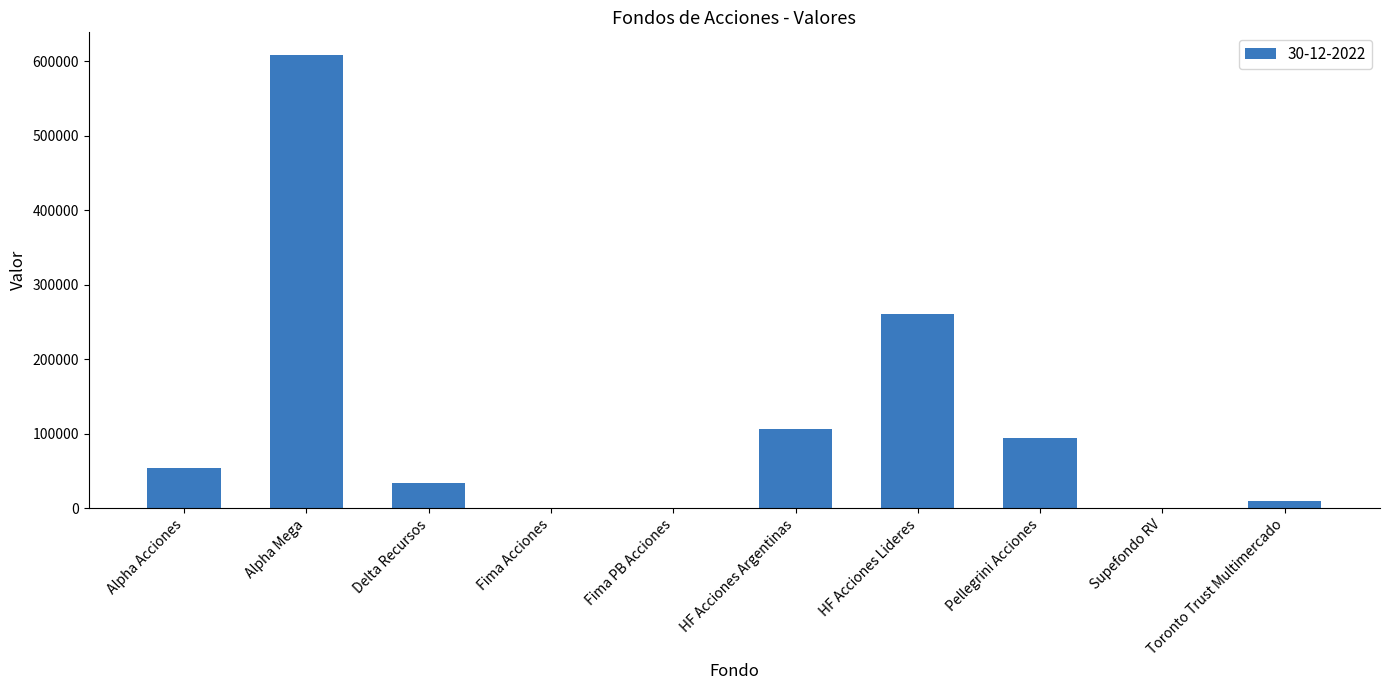

Is it true that the value at HF Acciones Lideres is 260428.3?

True